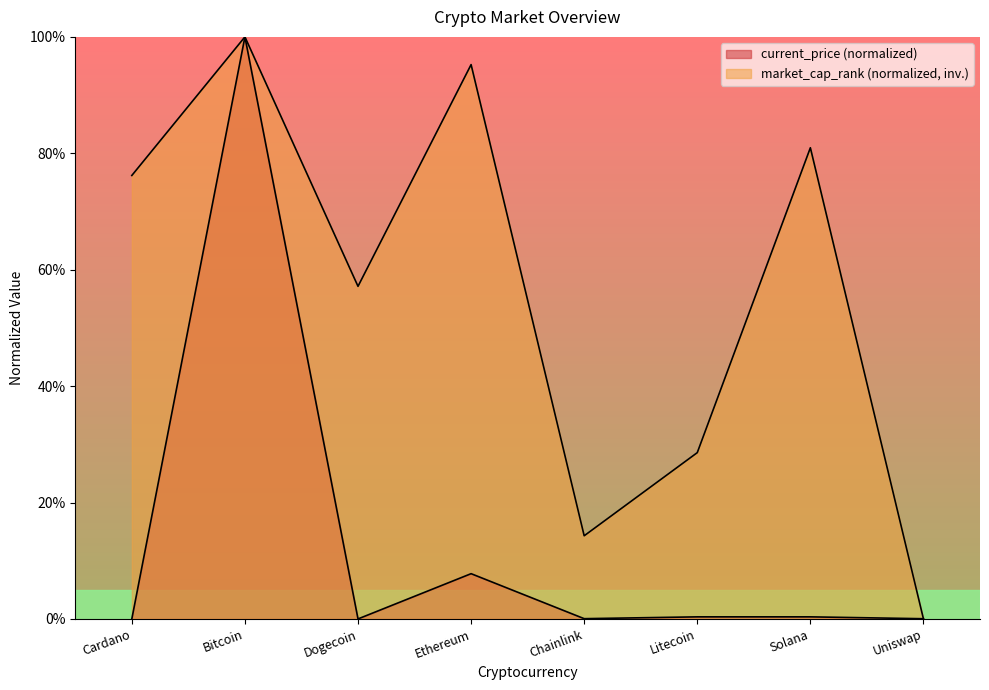

True or false: market_cap_rank has more than 0 points higher than both neighbors.

True